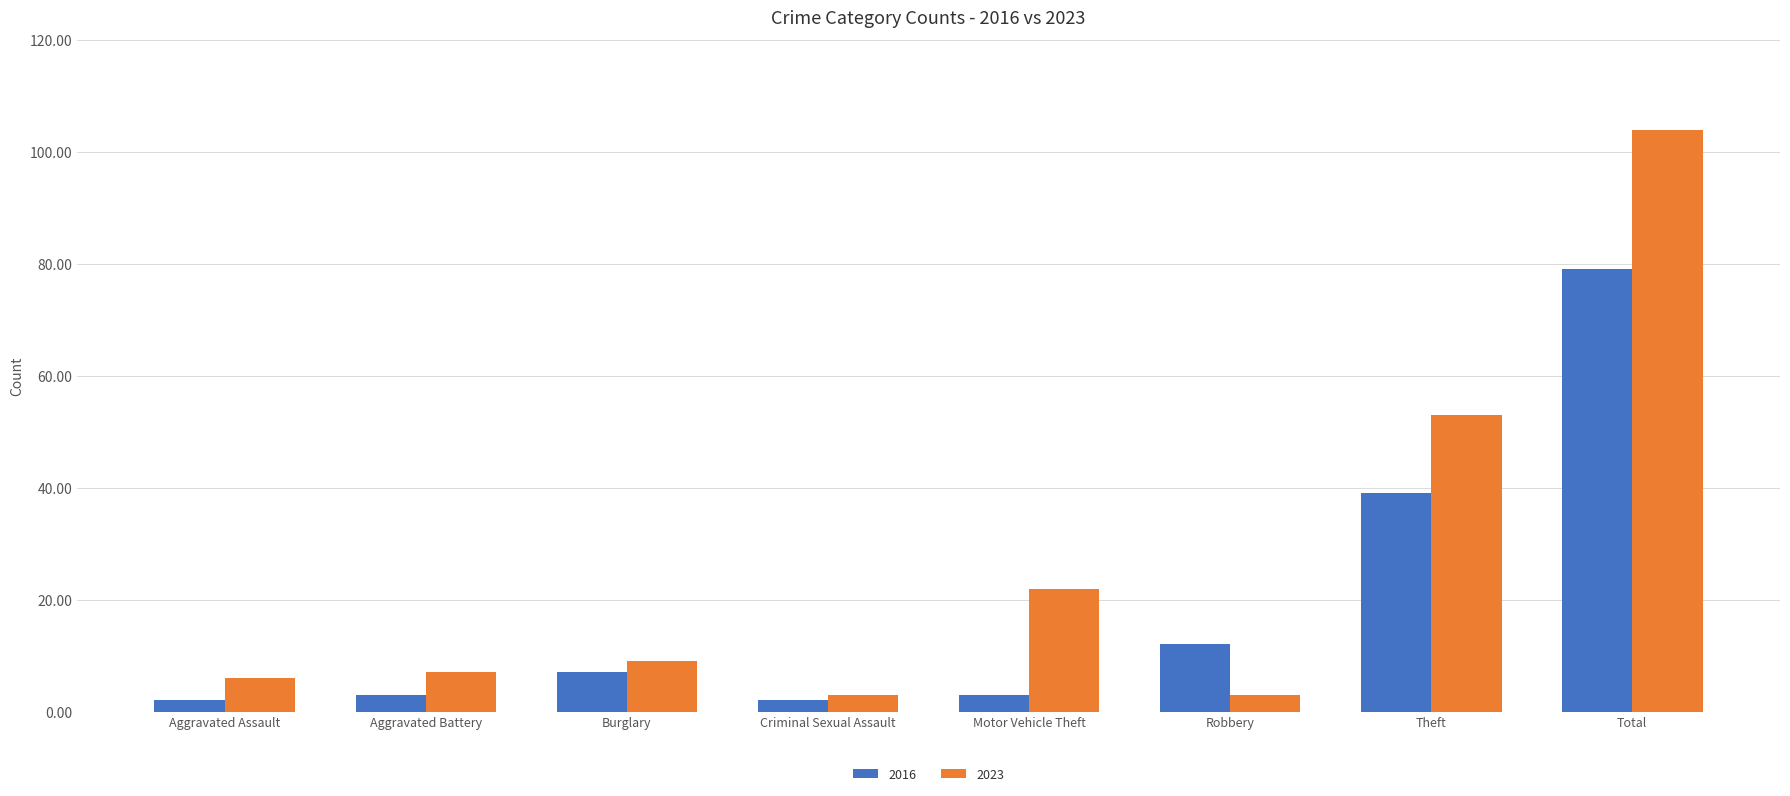

How many groups of bars are there?

8